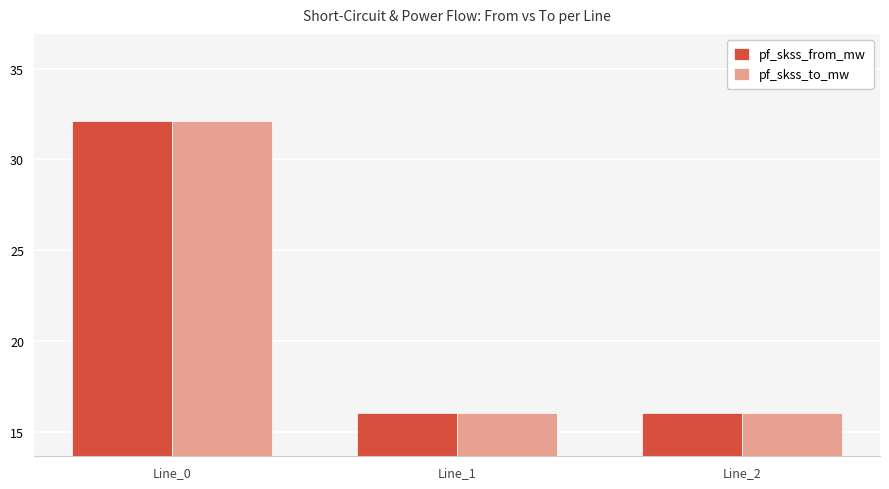

What is the highest value of the pf_skss_from_mw series?

32.1